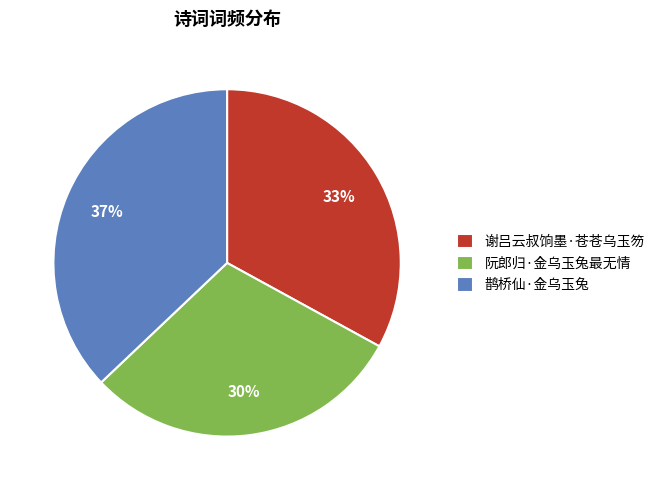

To the nearest percent, what is the difference between the largest and smallest slice percentages?

7%